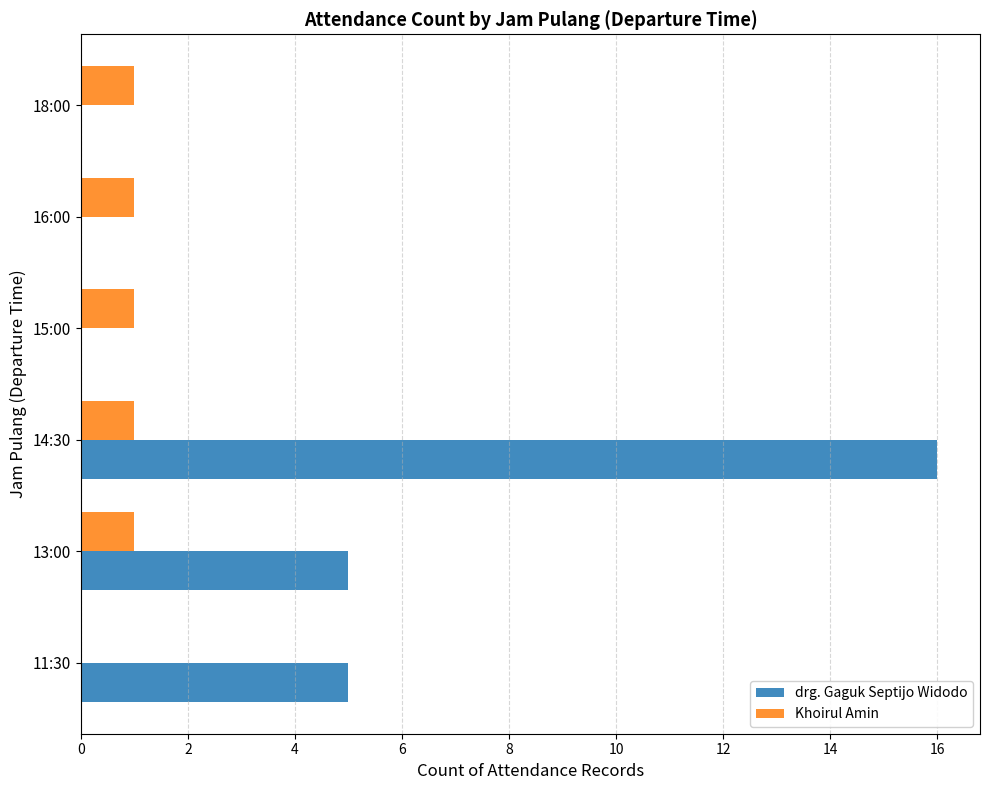

True or false: Khoirul Amin has a value of -1 at 11:30.

False